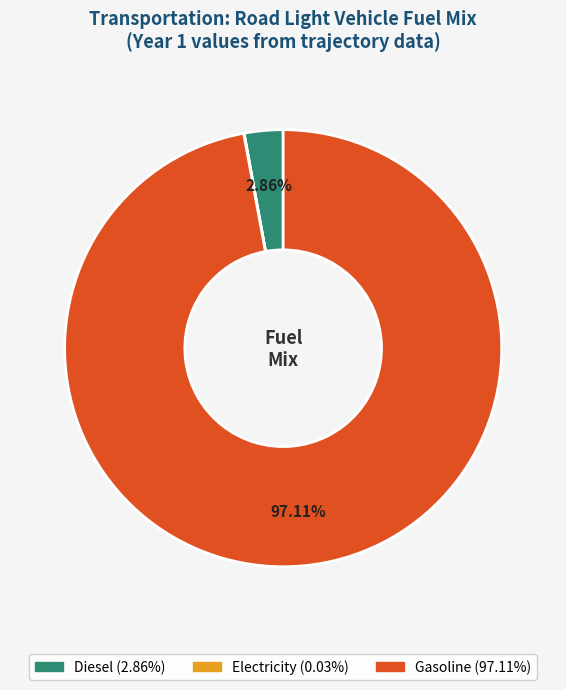

Is there any slice that represents more than half of the pie?

Yes